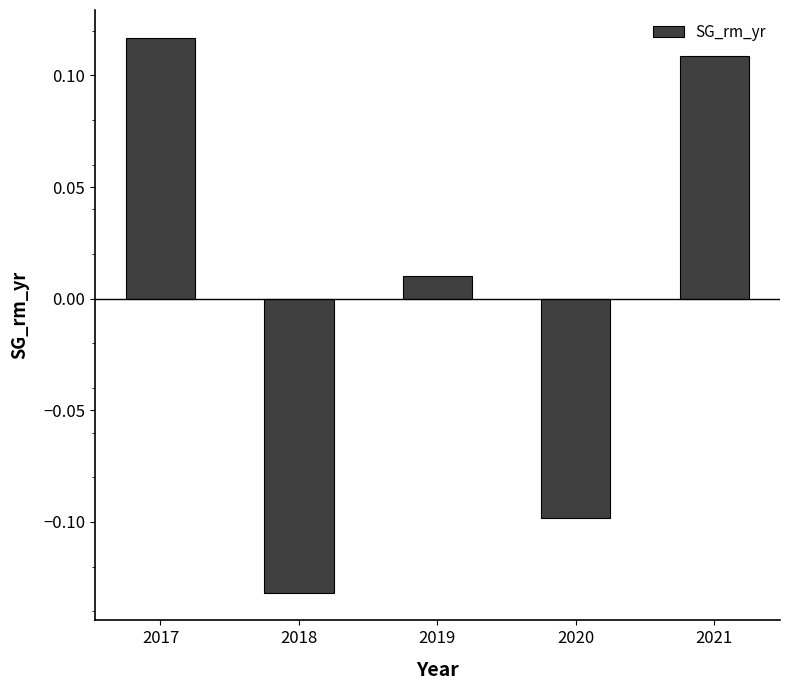

Between 2017 and 2018, which is larger?

2017